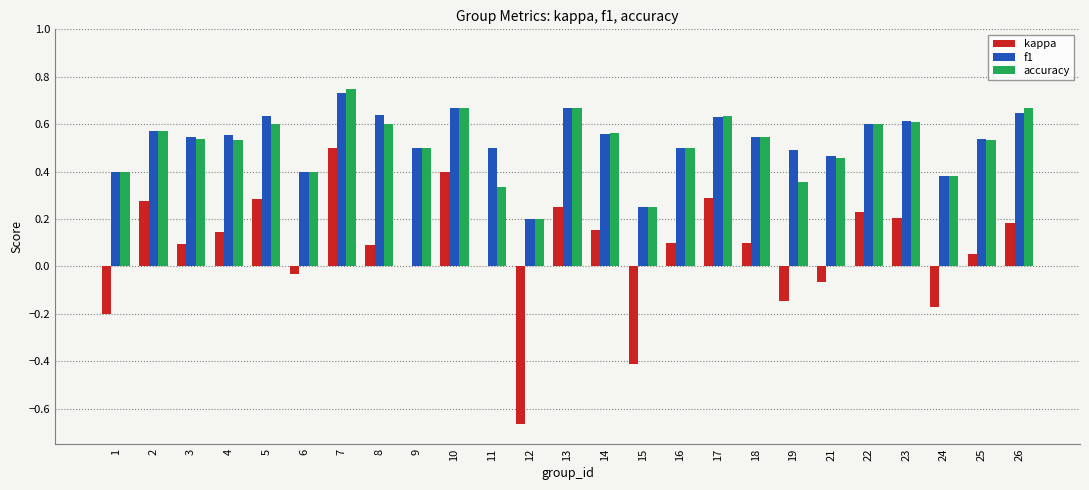

Does the chart contain stacked bars?

No